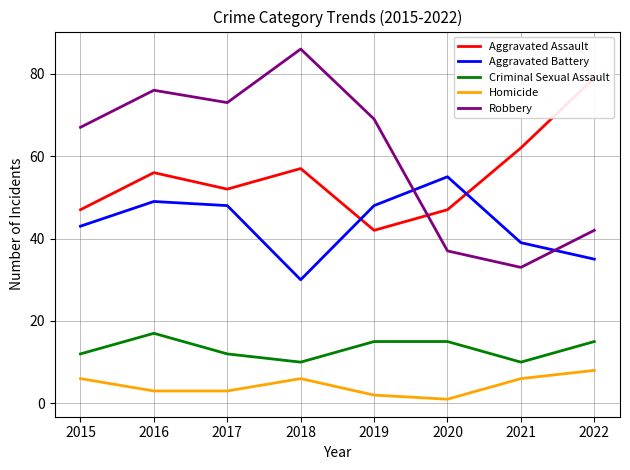

What is the sum of the Aggravated Battery values at 2021 and 2022?

74